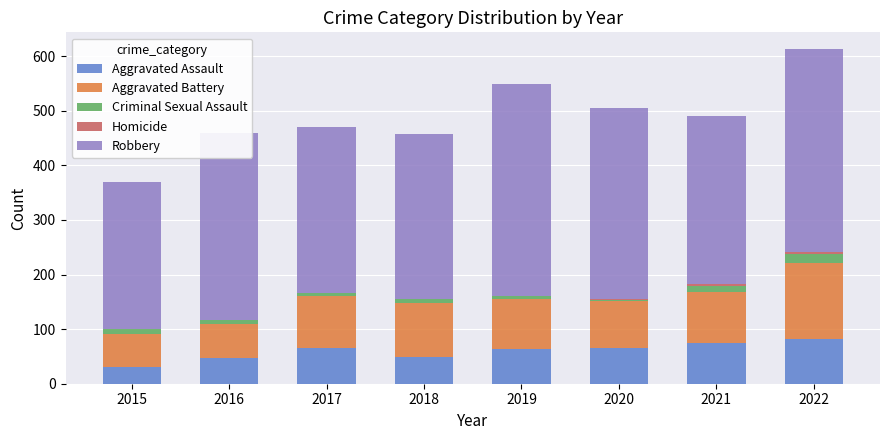

What is the highest value of the Aggravated Assault series?

82